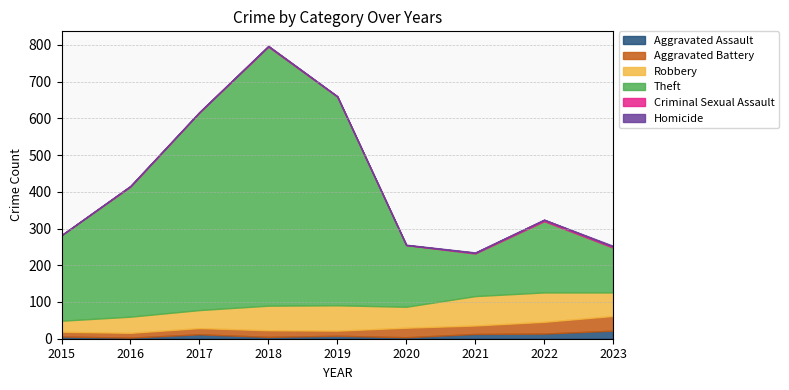

At which category is the sum across all series the highest?

2018